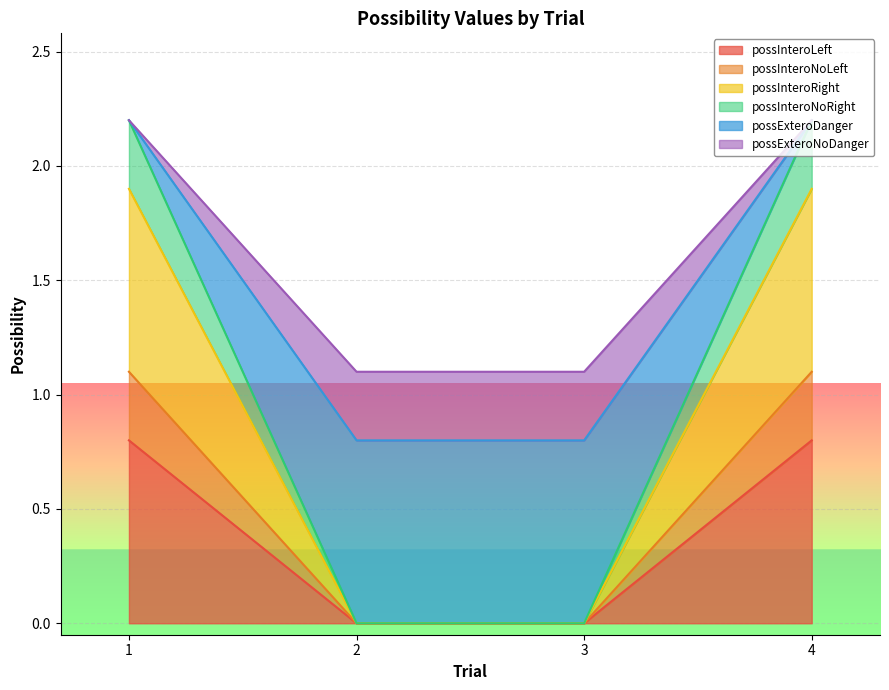

Reading left to right, extract all data points from this chart.

possInteroLeft: 0.8	0.0	0.0	0.8
possInteroNoLeft: 1.1	0.0	0.0	1.1
possInteroRight: 1.9	0.0	0.0	1.9
possInteroNoRight: 2.2	0.0	0.0	2.2
possExteroDanger: 2.2	0.8	0.8	2.2
possExteroNoDanger: 2.2	1.1	1.1	2.2